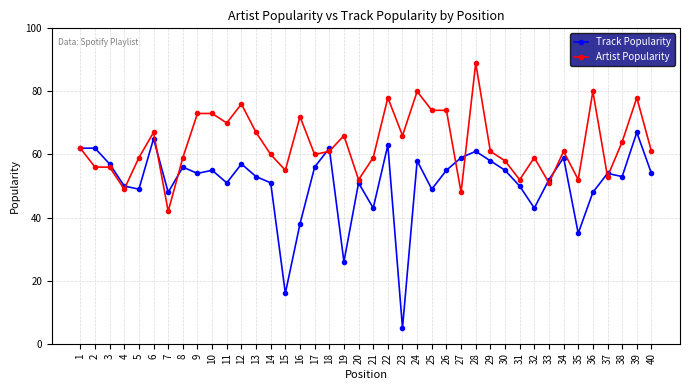

What is the smallest value displayed?

5